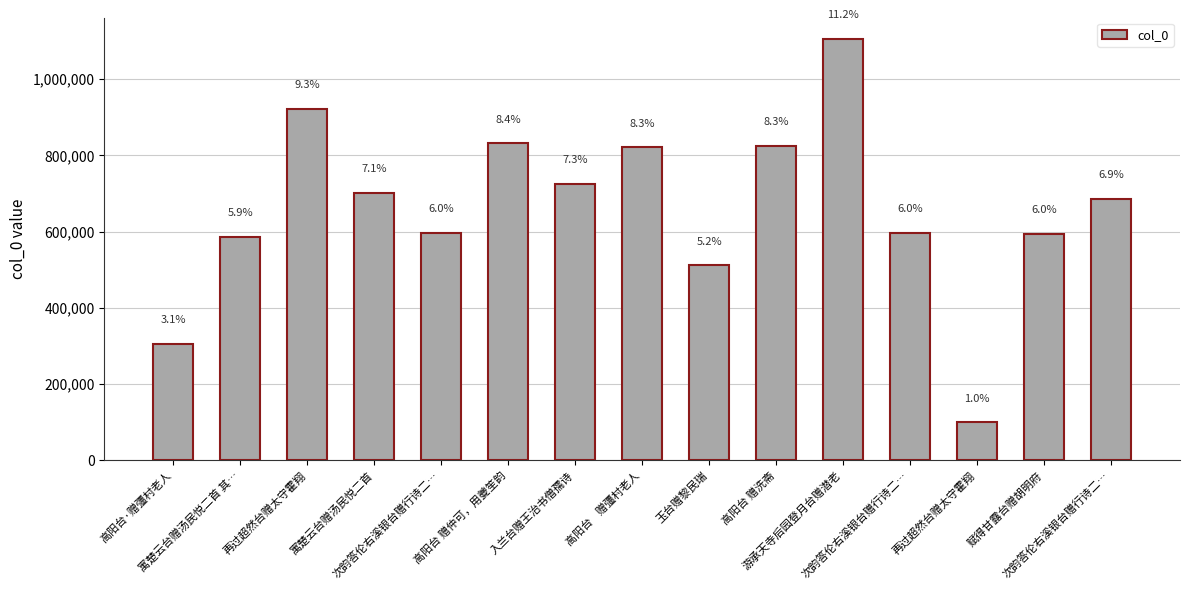

Does the chart contain any negative values?

No